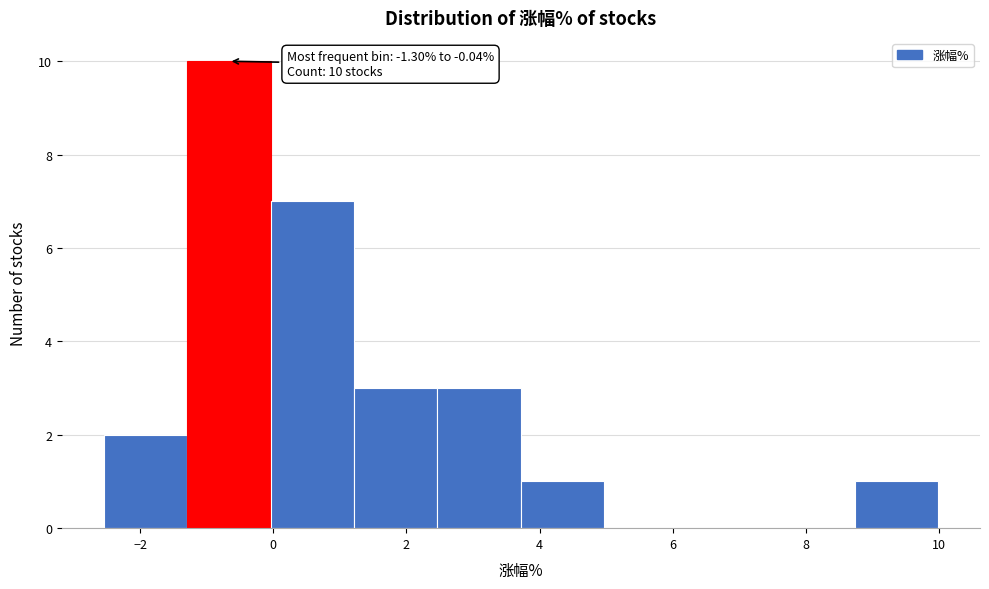

Which range on the x-axis has the tallest bar?

-1.2 to 0.0